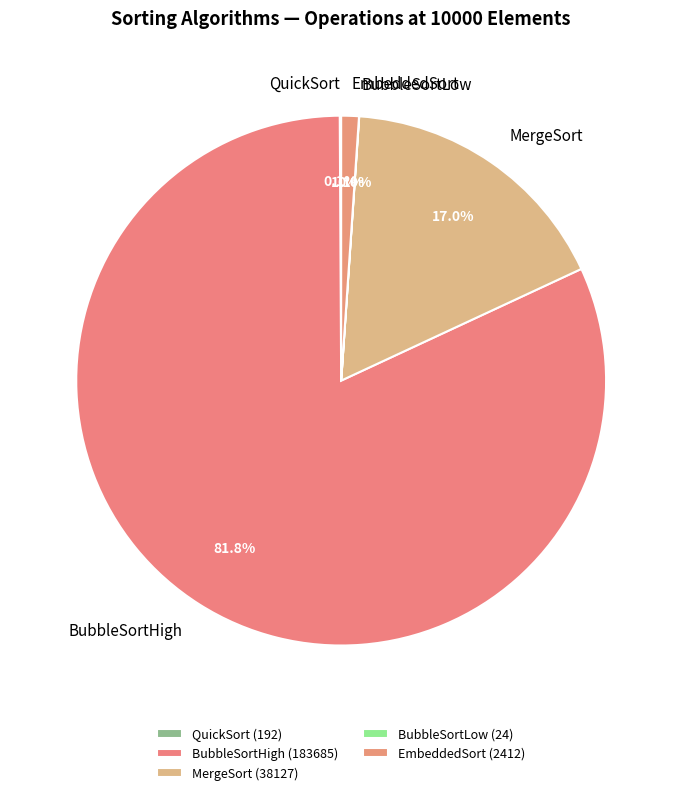

Which category accounts for the majority?

BubbleSortHigh